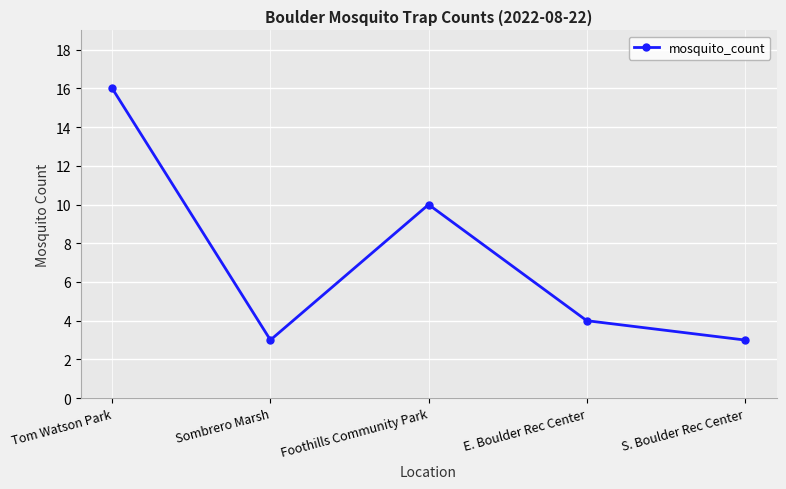

What is the average value?

7